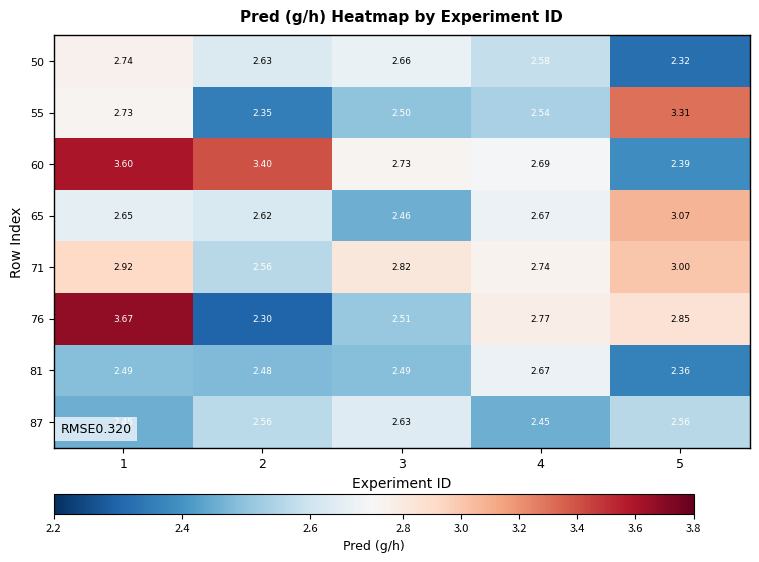

Is the value of 50 at 2 greater than the value of 65 at 2?

Yes